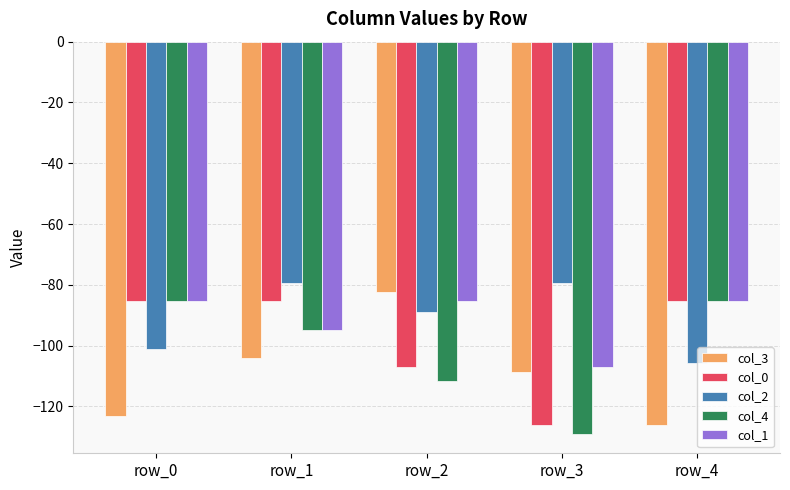

Which category has the lowest value across all series?

row_3